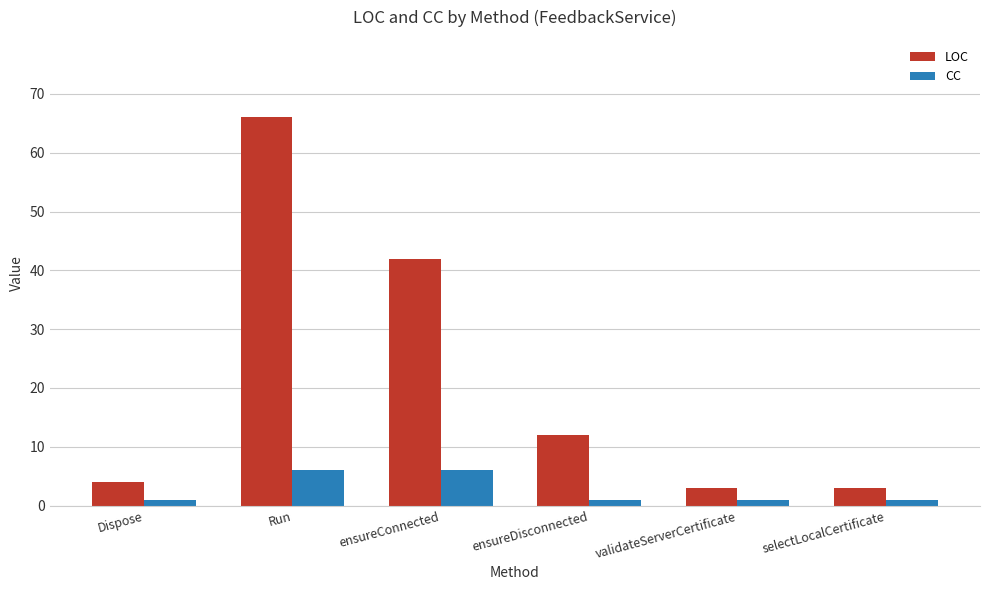

How many data points does each series have?

6